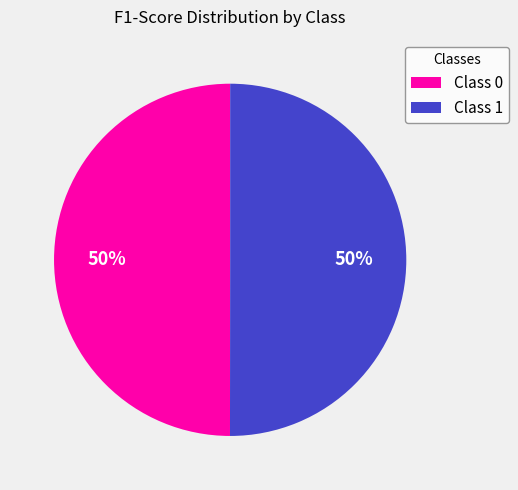

To the nearest percent, what is the average slice percentage?

50%